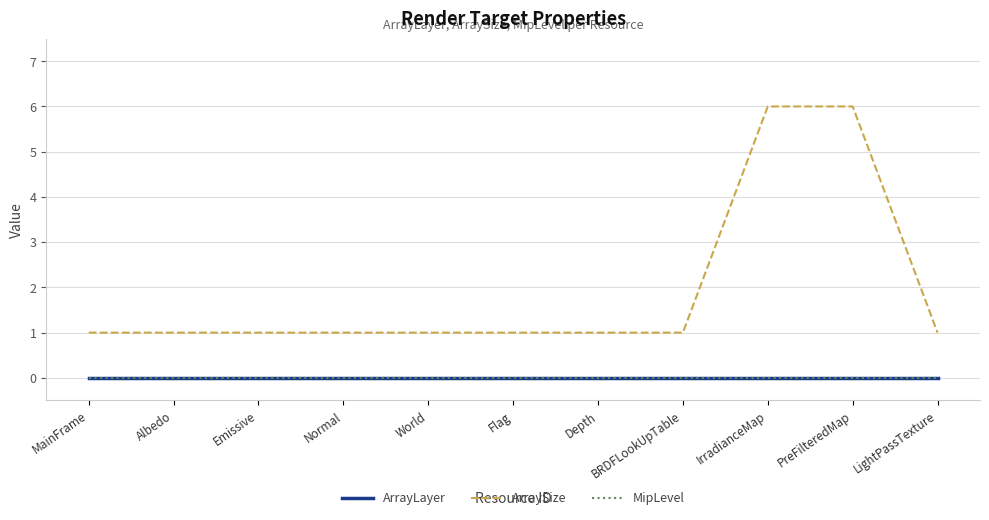

Which category has the lowest value in the ArraySize series?

MainFrame